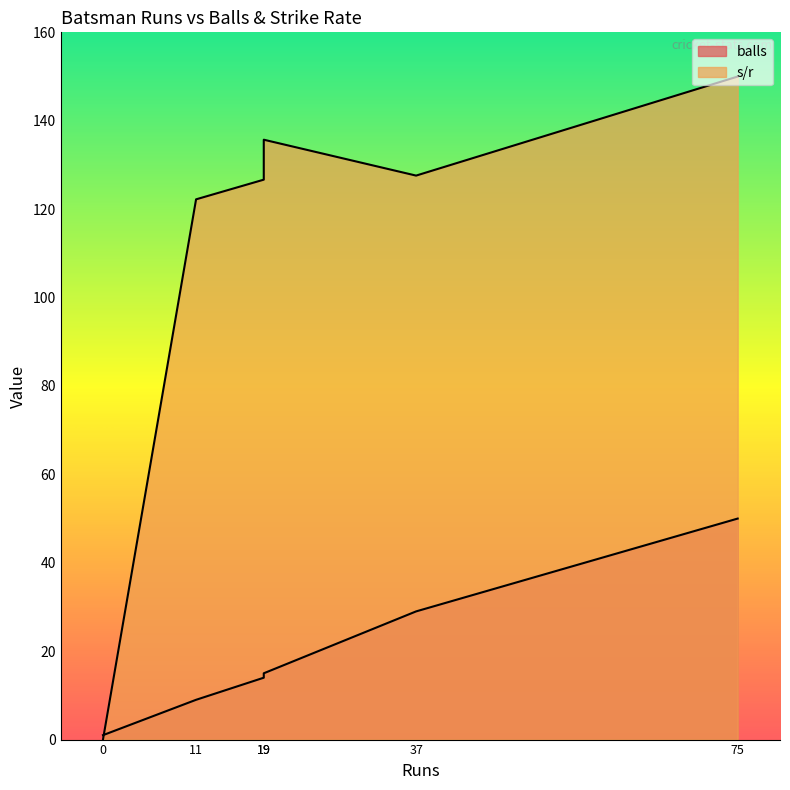

Which series has the widest spread of values?

s/r